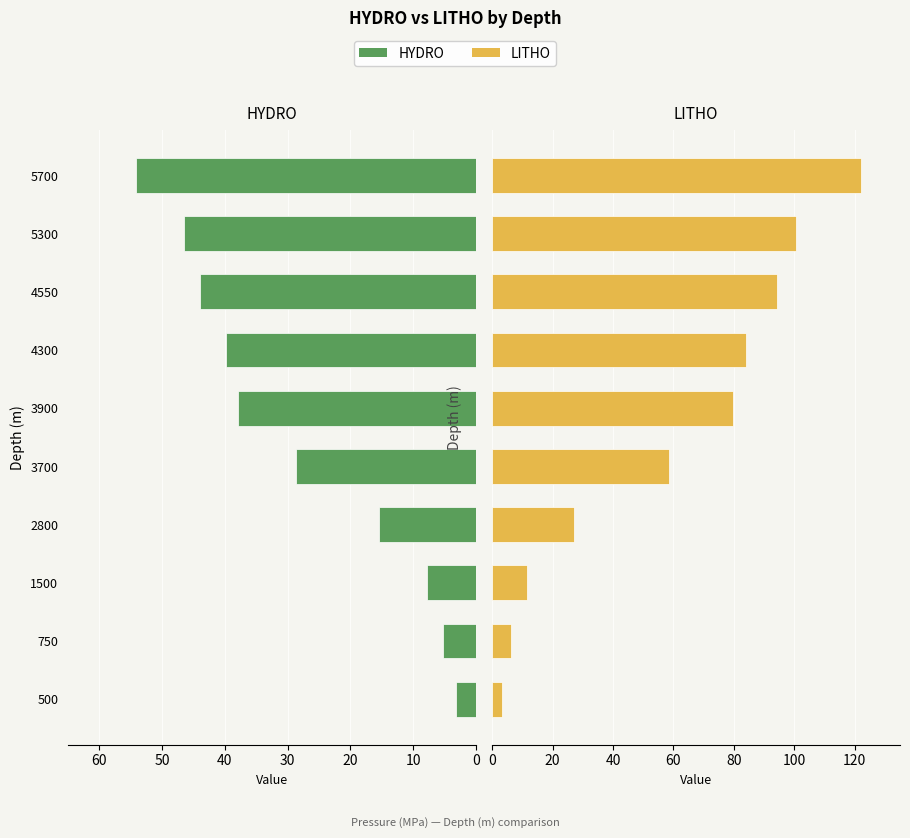

What is the average value of the HYDRO series?

-28.3